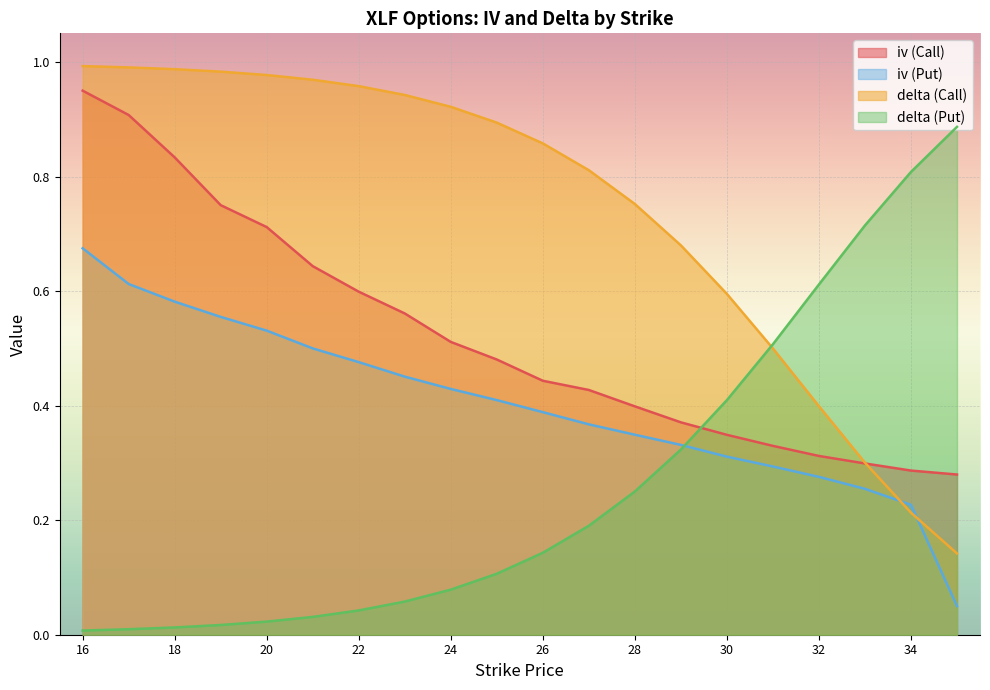

True or false: delta (Call) has a value of 0.7 at 32.

False